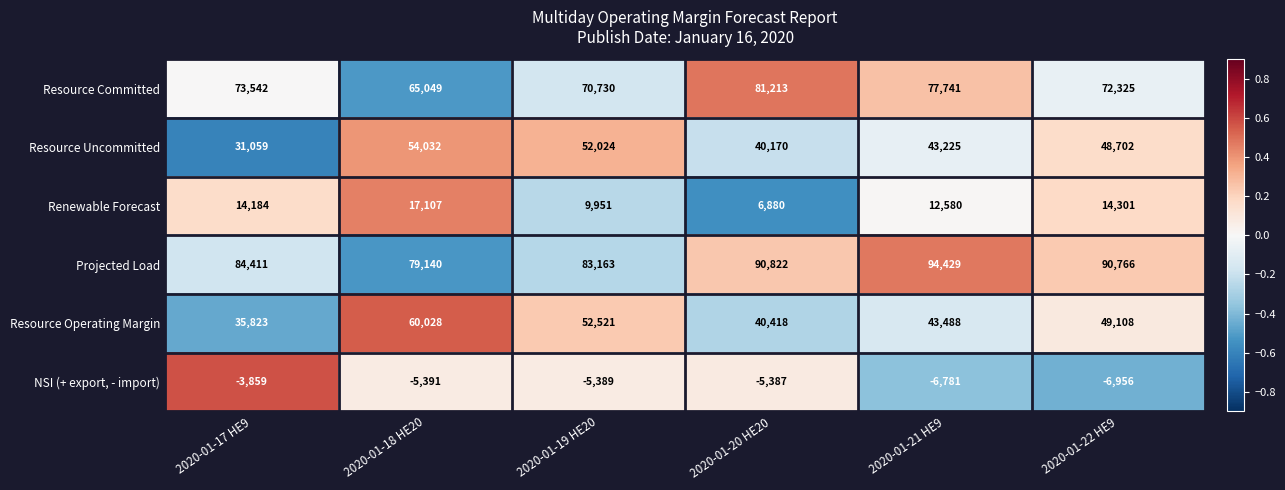

What is the total value across all series at 2020-01-17 HE9?

235160